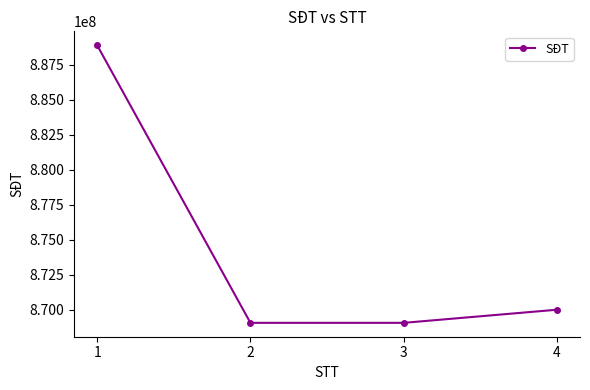

The chart shows a value of 869061646 at 2. True or false?

True